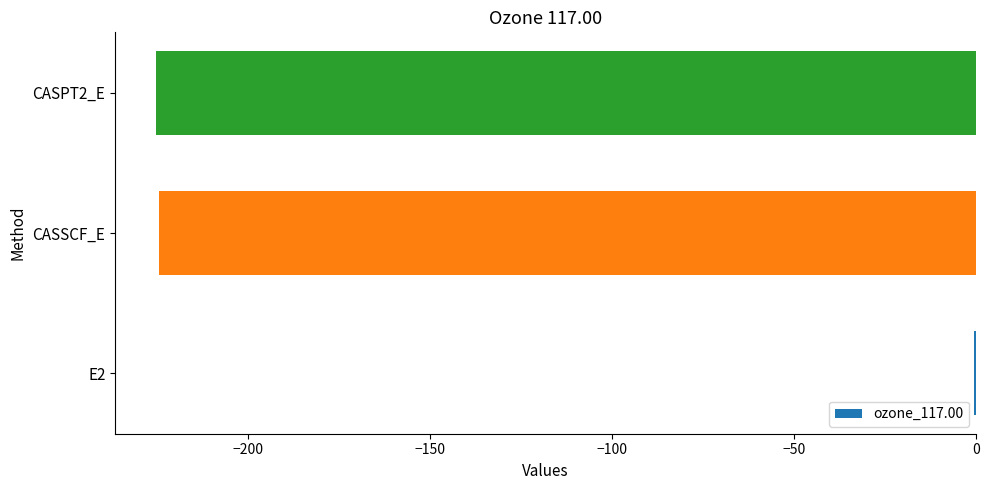

What is the sum of all values?

-450.6